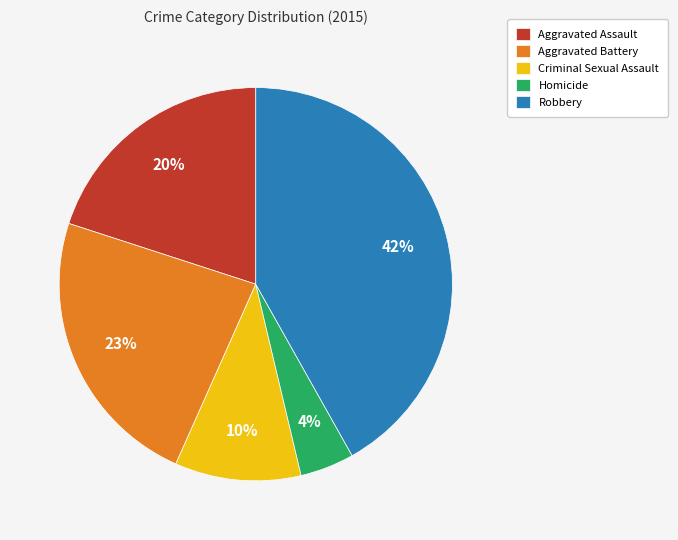

Is it true that Robbery is 36% of the pie?

False